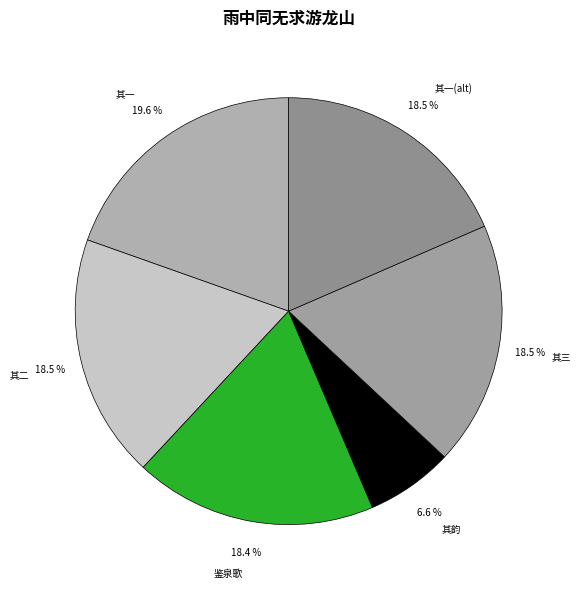

Does 其二 account for over 50% of the chart?

No